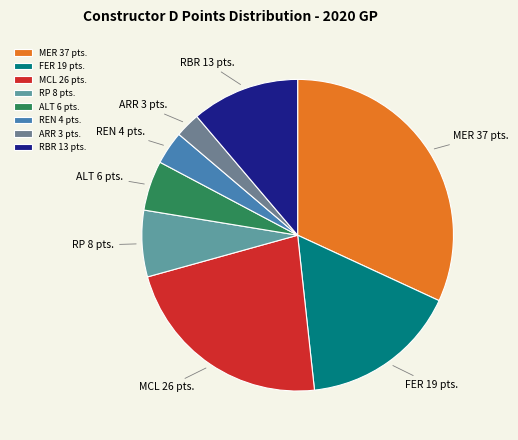

Count the number of slices in the pie.

8